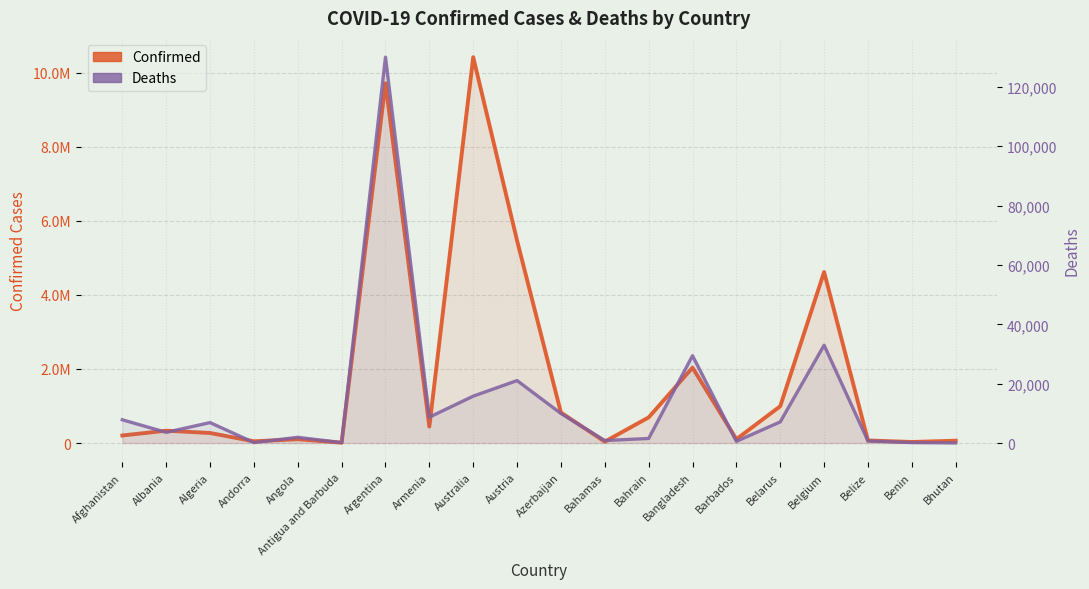

Which category has the highest value in the Confirmed series?

Australia